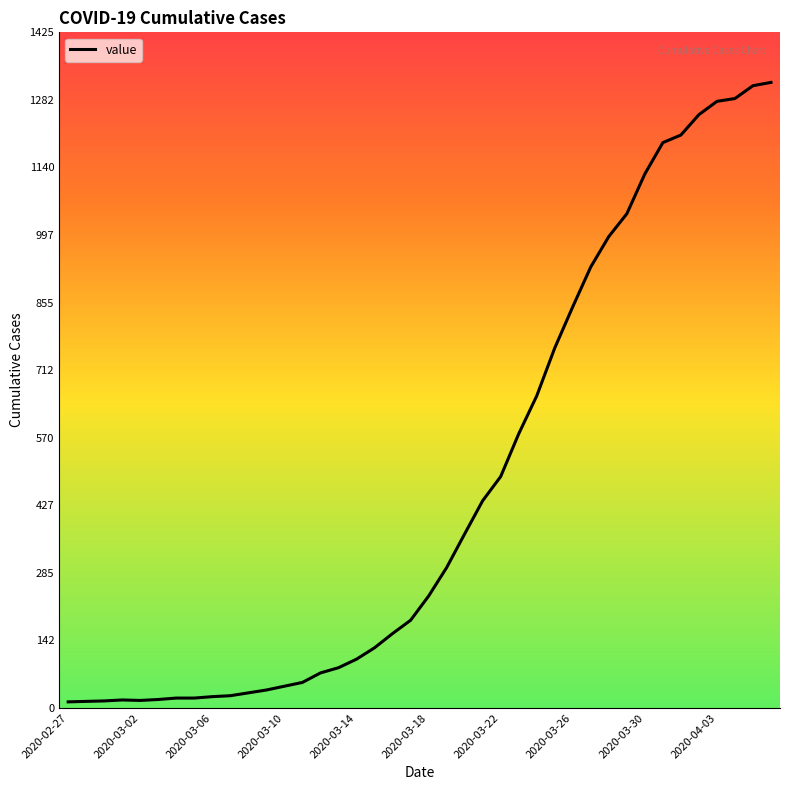

What is the greatest value displayed?

1319